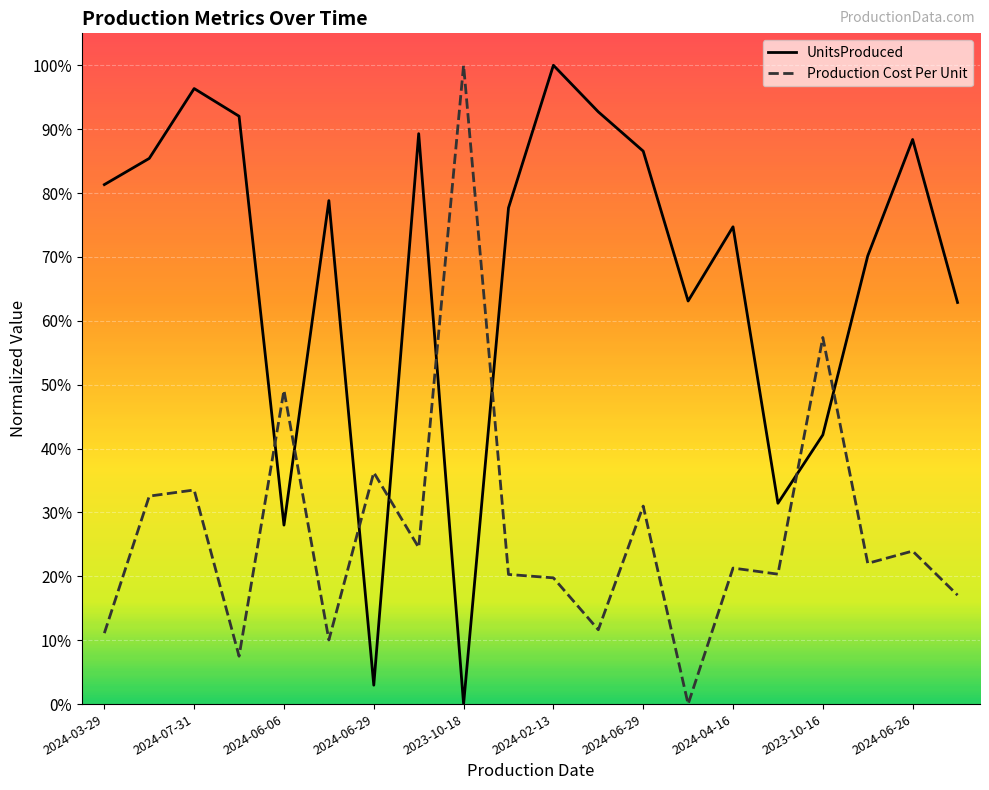

What are all the series names shown in the legend?

UnitsProduced, Production Cost Per Unit